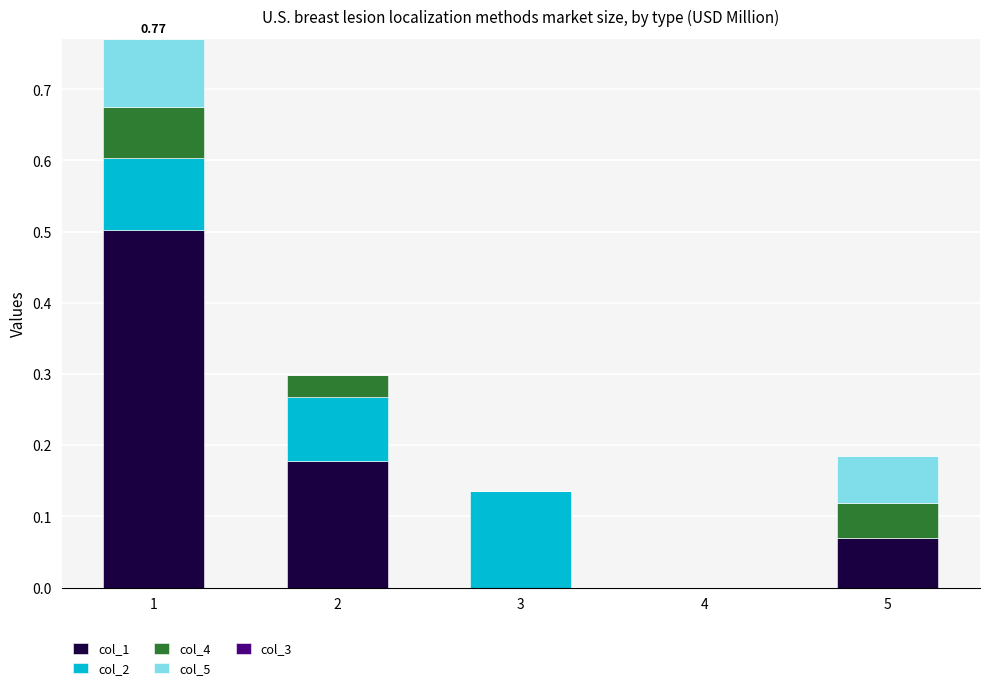

What is the sum of all col_1 values?

0.8